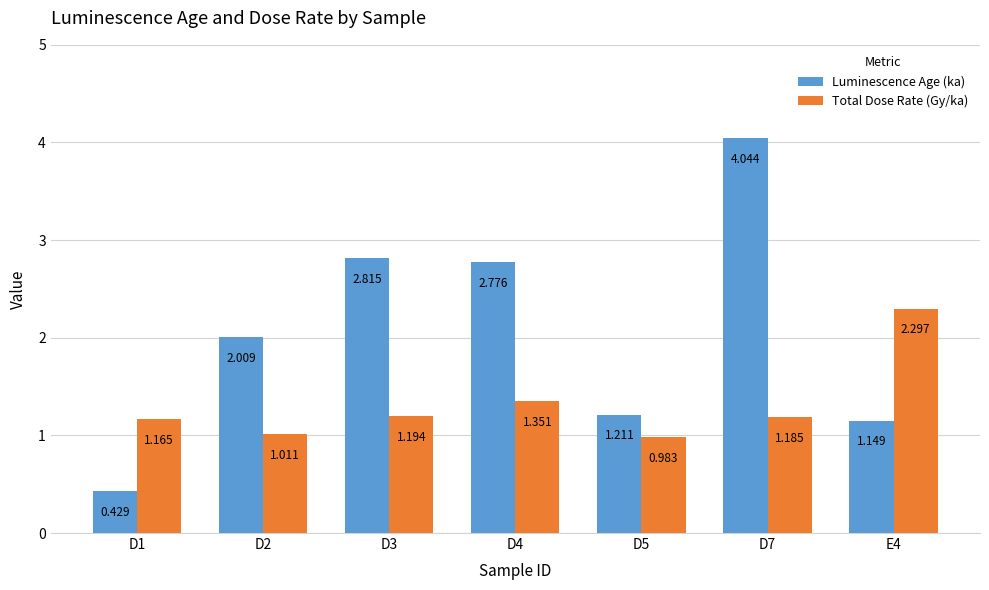

Which series changed the most between D3 and D4?

Total Dose Rate (Gy/ka)